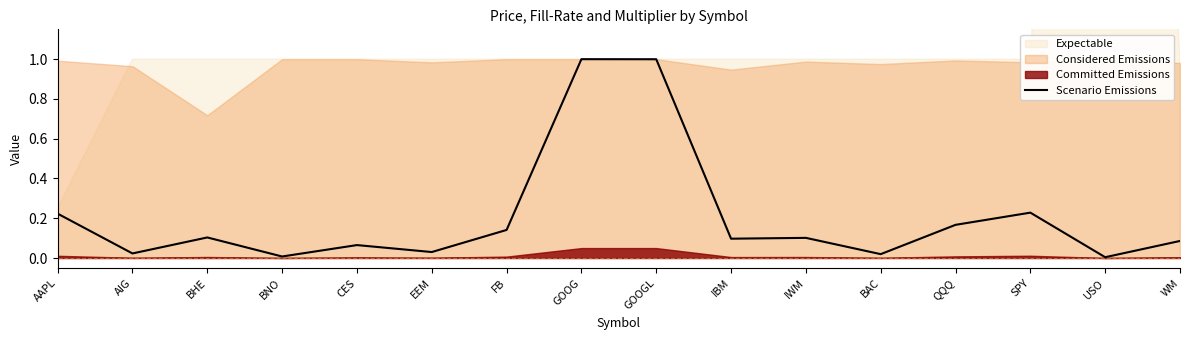

Is it true that Scenario Emissions equals 0.0 at BNO?

True